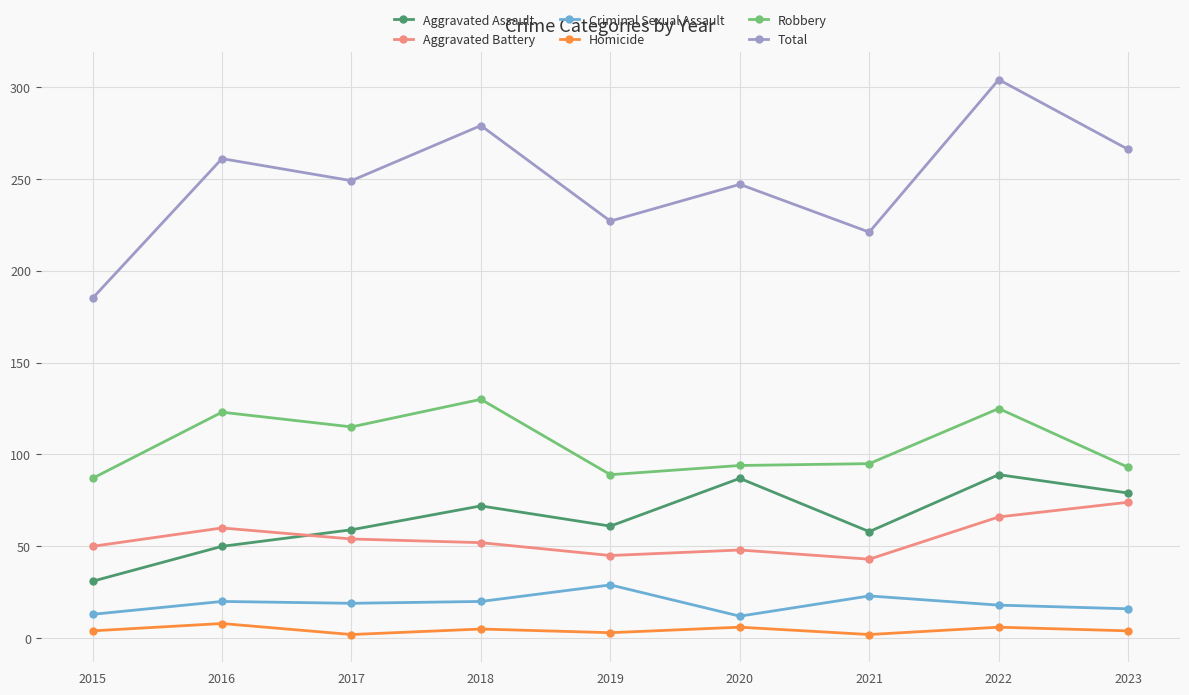

At which category does Aggravated Assault reach its first local peak?

2018